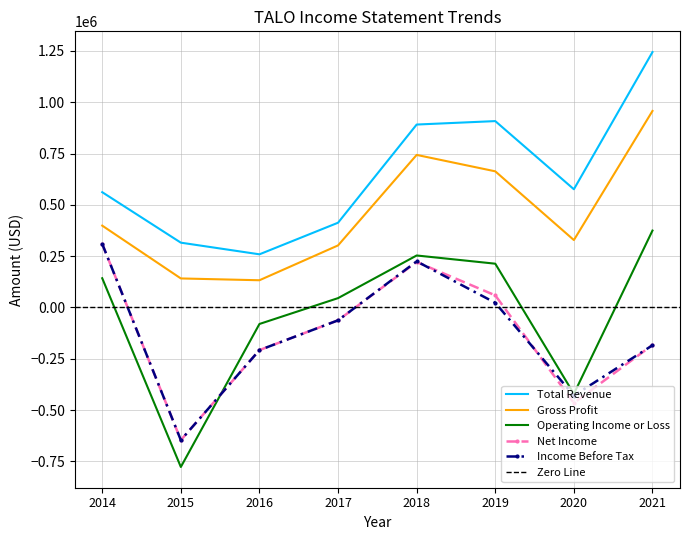

At which category is the sum across all series the highest?

2018